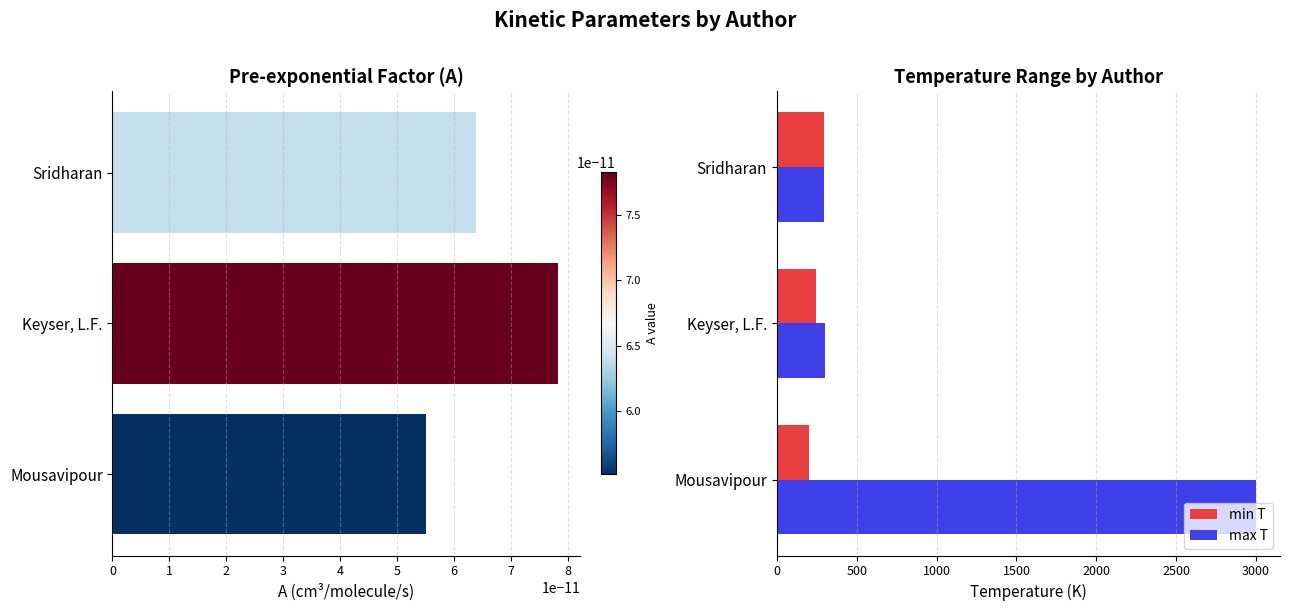

How many data points does each series have?

3